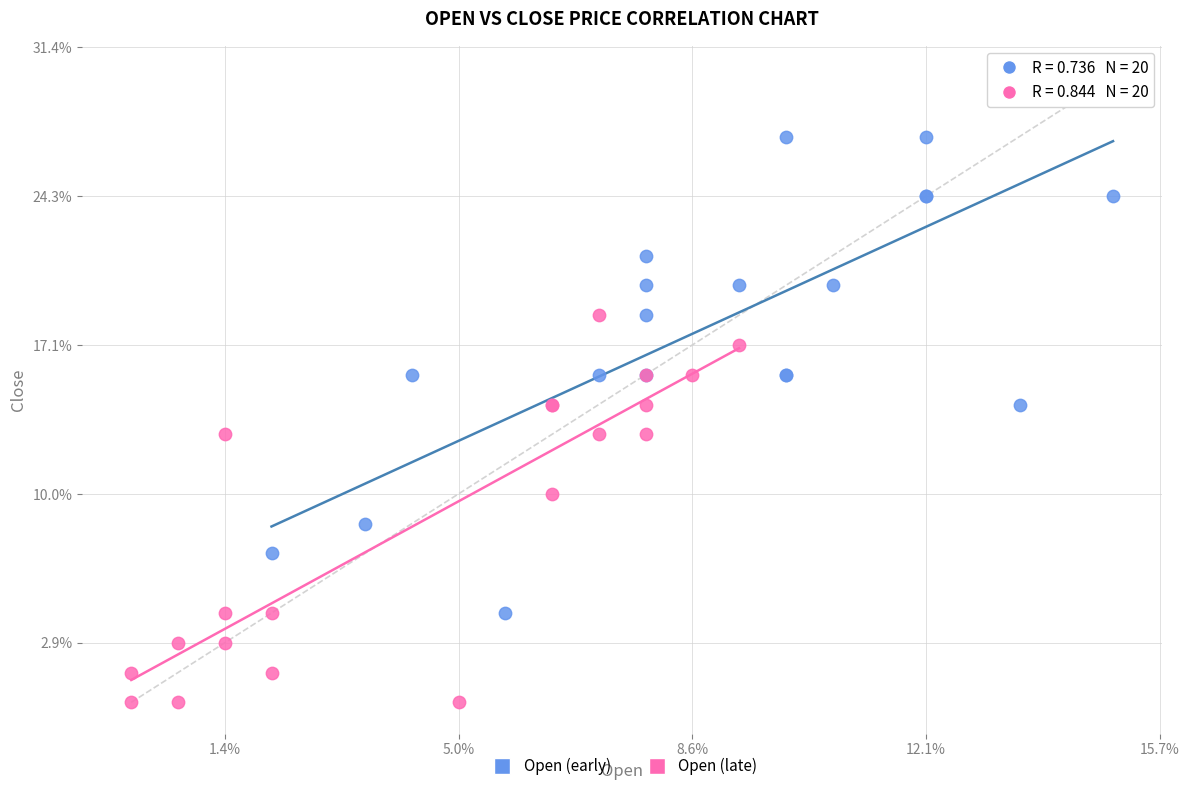

What are all the series names shown in the legend?

Open (early), Open (late)